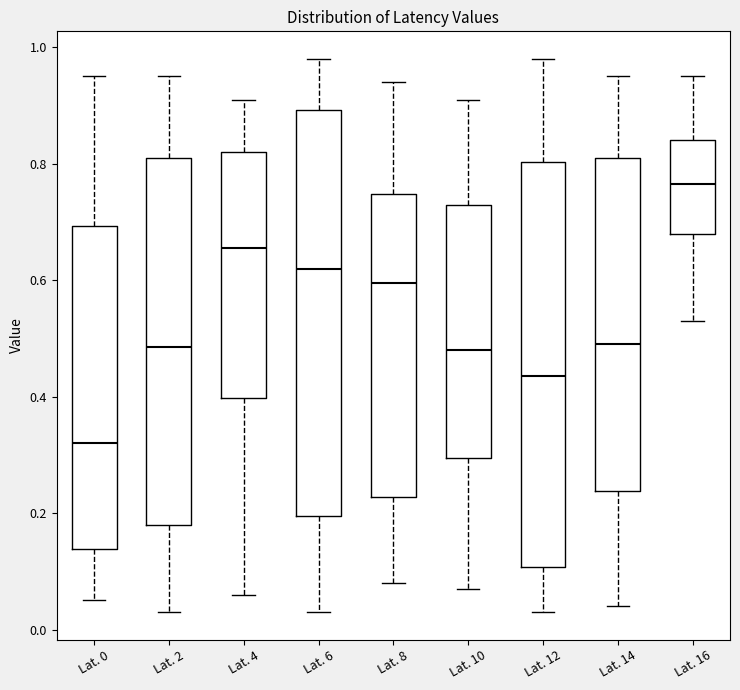

Reading left to right, read every box against the y-axis: the position of its median line, the range the box covers, and the ends of its whiskers. The values are not printed on the chart, so give them approximately, as read against the axis.

Lat. 0: median 0.32, box 0.14 to 0.70, whiskers 0.06 to 0.96
Lat. 2: median 0.48, box 0.18 to 0.82, whiskers 0.04 to 0.96
Lat. 4: median 0.66, box 0.40 to 0.82, whiskers 0.06 to 0.92
Lat. 6: median 0.62, box 0.20 to 0.90, whiskers 0.04 to 0.98
Lat. 8: median 0.60, box 0.22 to 0.74, whiskers 0.08 to 0.94
Lat. 10: median 0.48, box 0.30 to 0.74, whiskers 0.08 to 0.92
Lat. 12: median 0.44, box 0.10 to 0.80, whiskers 0.04 to 0.98
Lat. 14: median 0.50, box 0.24 to 0.82, whiskers 0.04 to 0.96
Lat. 16: median 0.76, box 0.68 to 0.84, whiskers 0.54 to 0.96